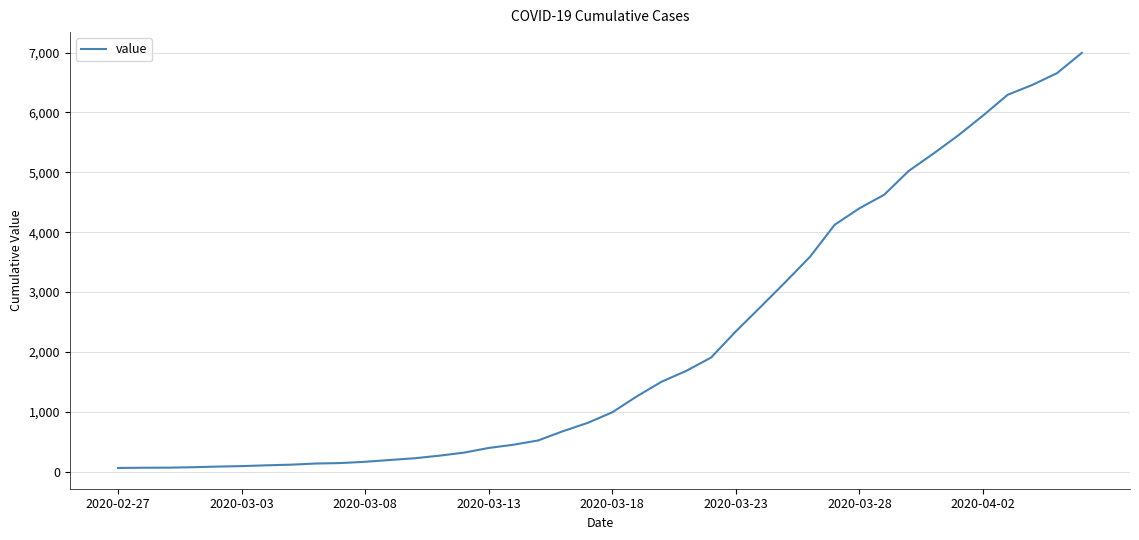

What is the greatest value displayed?

6995